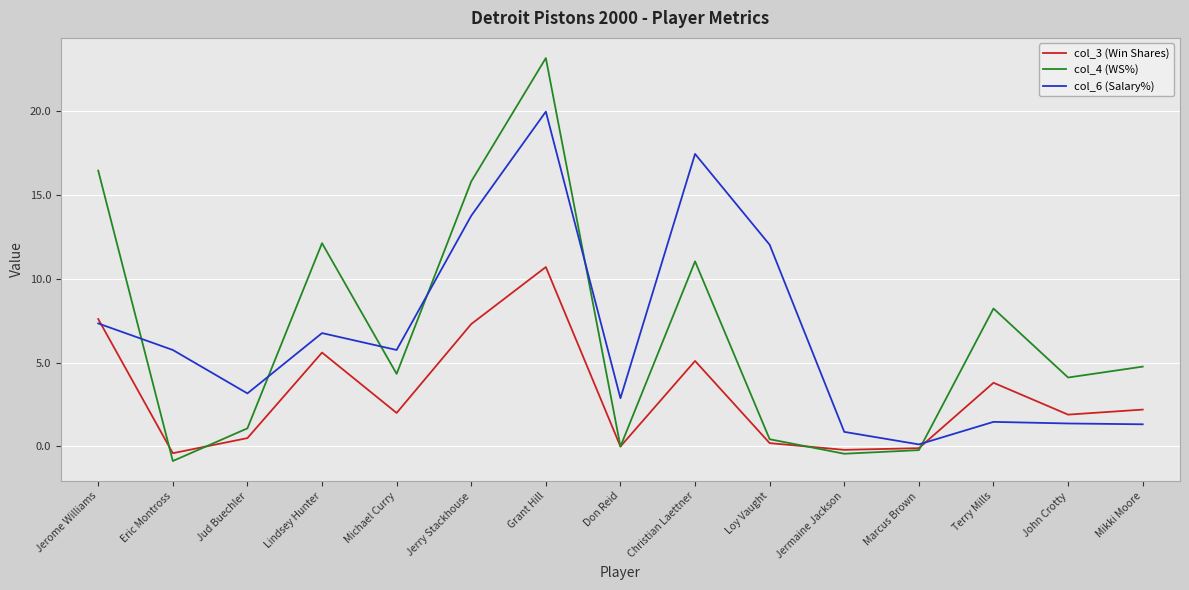

Is it true that col_6 (Salary%) equals 12.7 at Grant Hill?

False